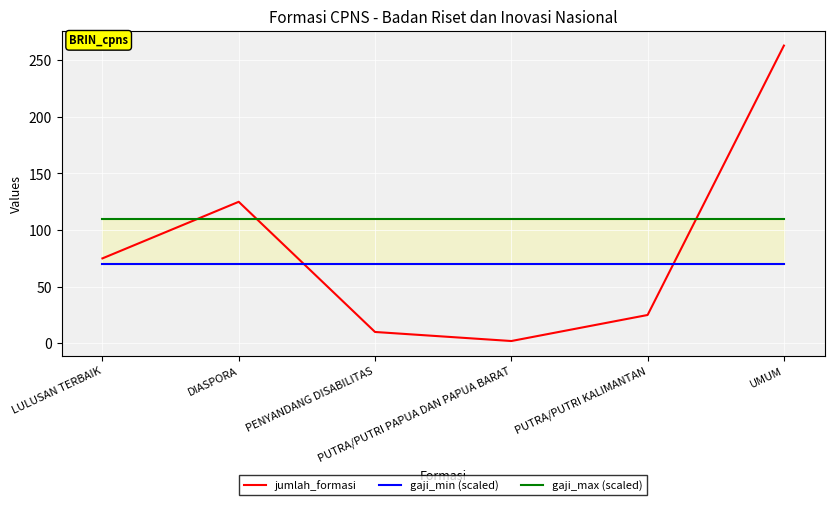

Does the chart display data point markers on the line(s)?

No